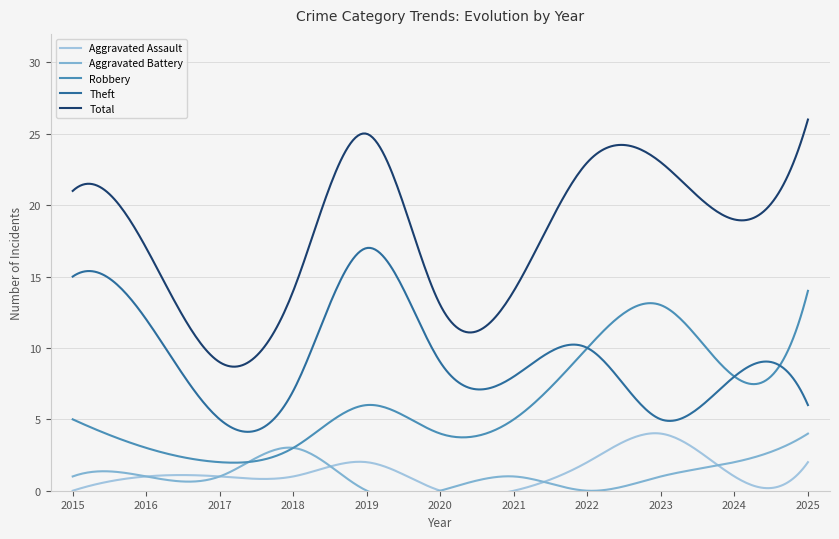

How many interior local peaks does the Aggravated Assault series have?

2